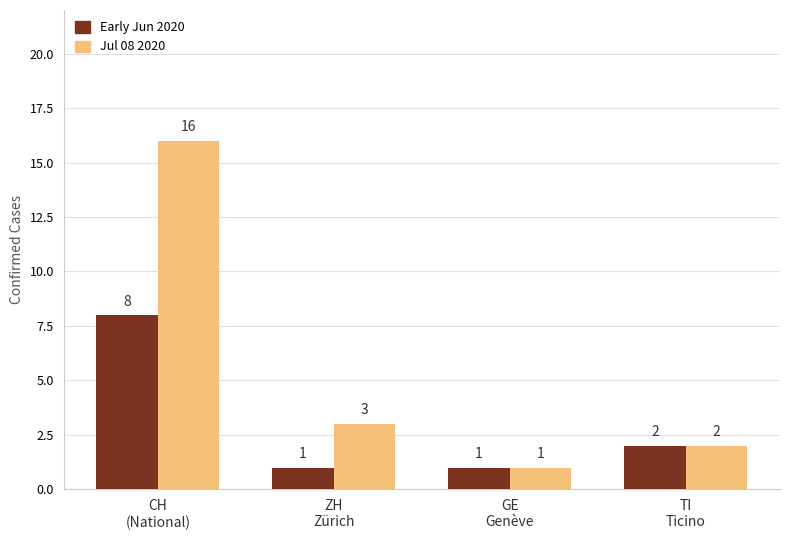

How many groups of bars are there?

4